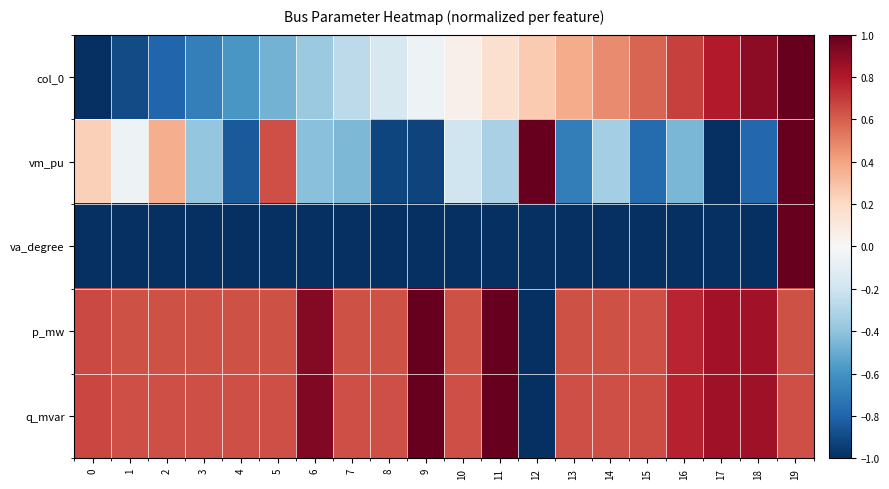

Reading left to right, transcribe all the data shown in this chart.

col_0: 0=-1.0	1=-0.9	2=-0.8	3=-0.7	4=-0.6	5=-0.5	6=-0.4	7=-0.3	8=-0.2	9=-0.1	10=0.1	11=0.2	12=0.3	13=0.4	14=0.5	15=0.6	16=0.7	17=0.8	18=0.9	19=1.0
vm_pu: 0=0.2	1=-0.1	2=0.4	3=-0.4	4=-0.8	5=0.6	6=-0.4	7=-0.4	8=-0.9	9=-0.9	10=-0.2	11=-0.3	12=1.0	13=-0.7	14=-0.3	15=-0.8	16=-0.5	17=-1.0	18=-0.8	19=1.0
va_degree: 0=-1.0	1=-1.0	2=-1.0	3=-1.0	4=-1.0	5=-1.0	6=-1.0	7=-1.0	8=-1.0	9=-1.0	10=-1.0	11=-1.0	12=-1.0	13=-1.0	14=-1.0	15=-1.0	16=-1.0	17=-1.0	18=-1.0	19=1.0
p_mw: 0=0.7	1=0.6	2=0.6	3=0.6	4=0.6	5=0.6	6=0.9	7=0.6	8=0.6	9=1.0	10=0.6	11=1.0	12=-1.0	13=0.6	14=0.6	15=0.6	16=0.8	17=0.8	18=0.8	19=0.6
q_mvar: 0=0.7	1=0.6	2=0.6	3=0.6	4=0.6	5=0.6	6=0.9	7=0.6	8=0.6	9=1.0	10=0.6	11=1.0	12=-1.0	13=0.6	14=0.6	15=0.6	16=0.8	17=0.8	18=0.8	19=0.6